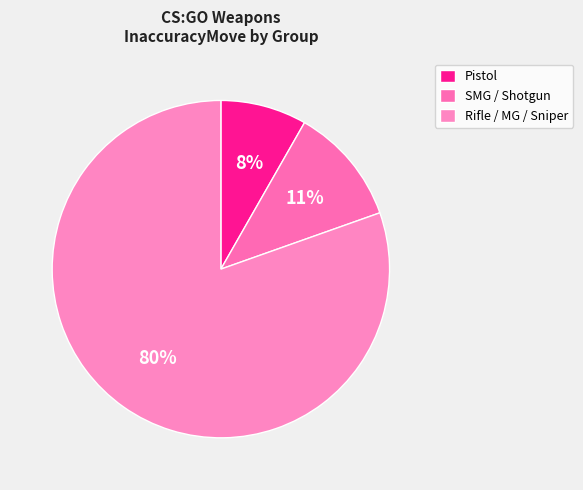

Is there a majority slice in this chart?

Yes